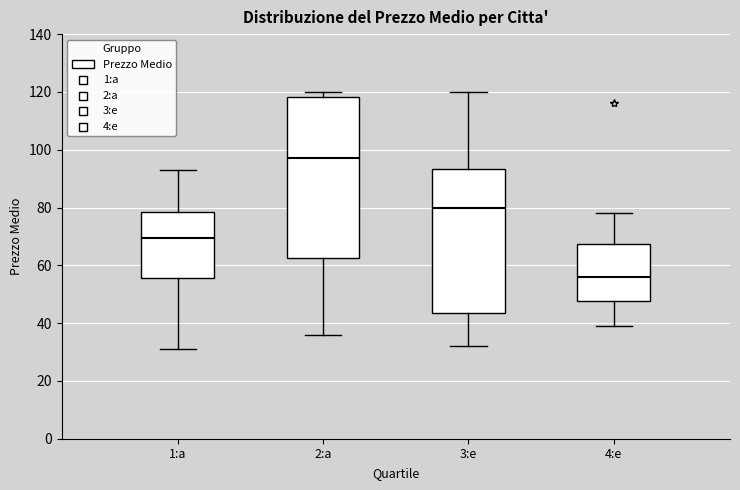

Reading left to right, transcribe this box plot: for each box, give where its median line is, the range the box spans, and where its two whiskers end, as read against the y-axis. The values are not printed on the chart, so give them approximately, as read against the axis.

1:a: median 70, box 56 to 78, whiskers 32 to 94
2:a: median 98, box 62 to 118, whiskers 36 to 120
3:e: median 80, box 44 to 94, whiskers 32 to 120
4:e: median 56, box 48 to 68, whiskers 40 to 78